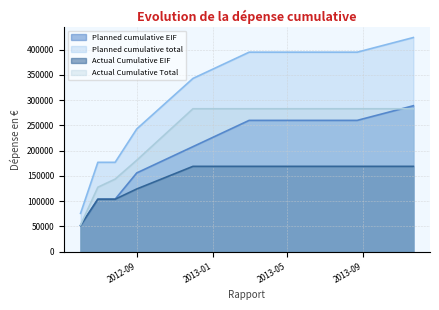

At which category is the sum across all series the highest?

2013-11-22